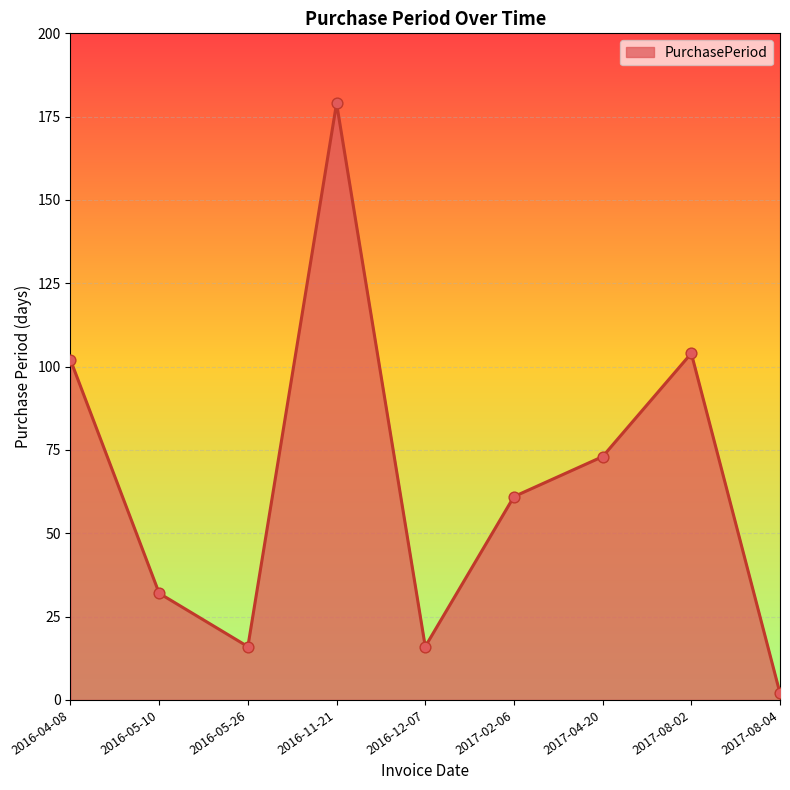

Approximately how many times larger is the value at 2017-08-04 compared to 2016-05-26?

0.1